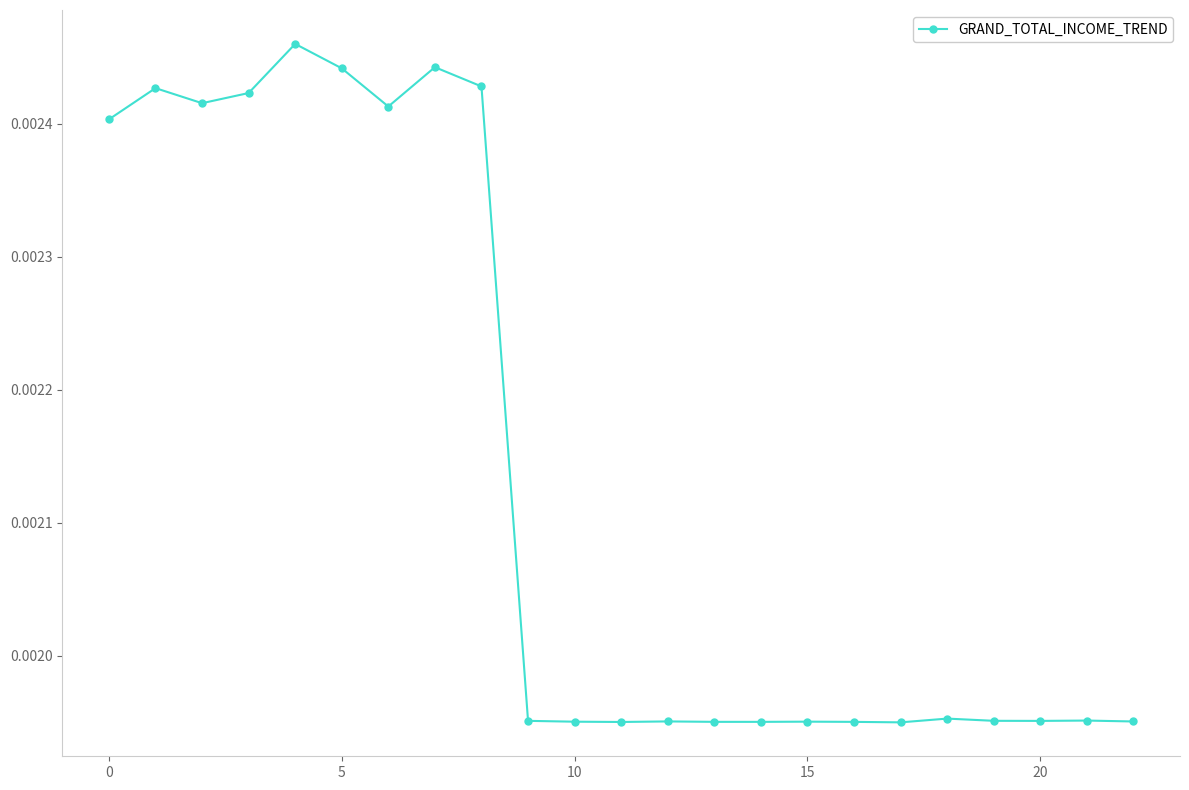

True or false: the data has more than 0 interior local peaks.

True